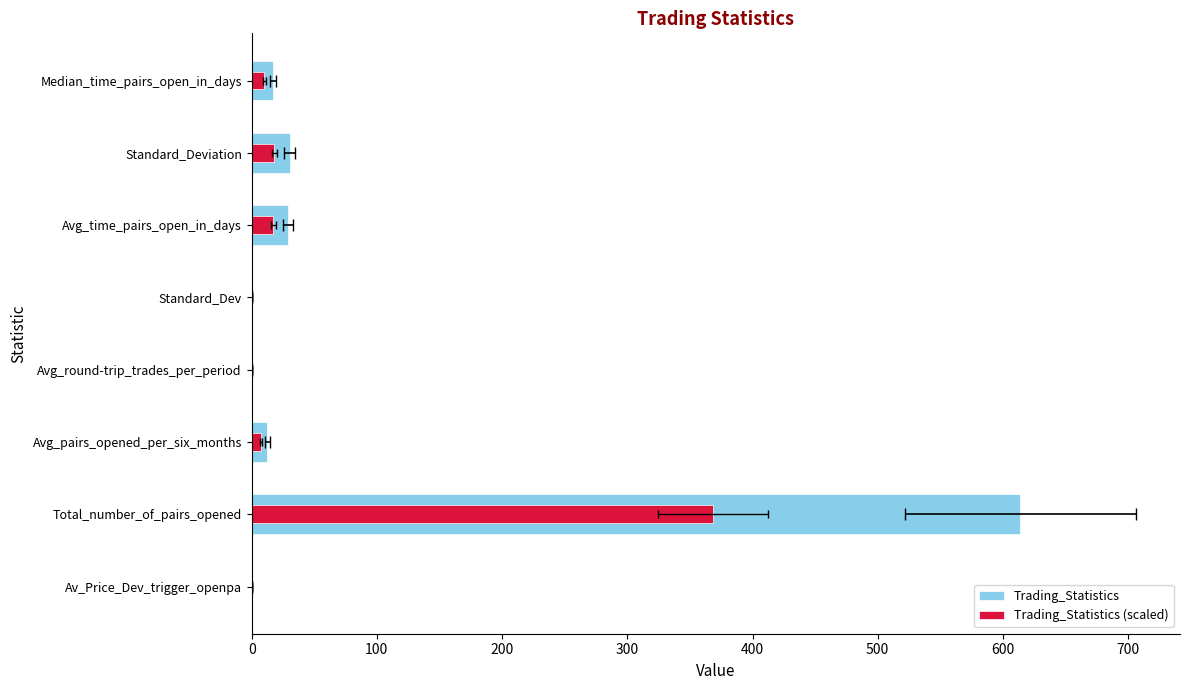

What is the smallest value displayed?

0.1